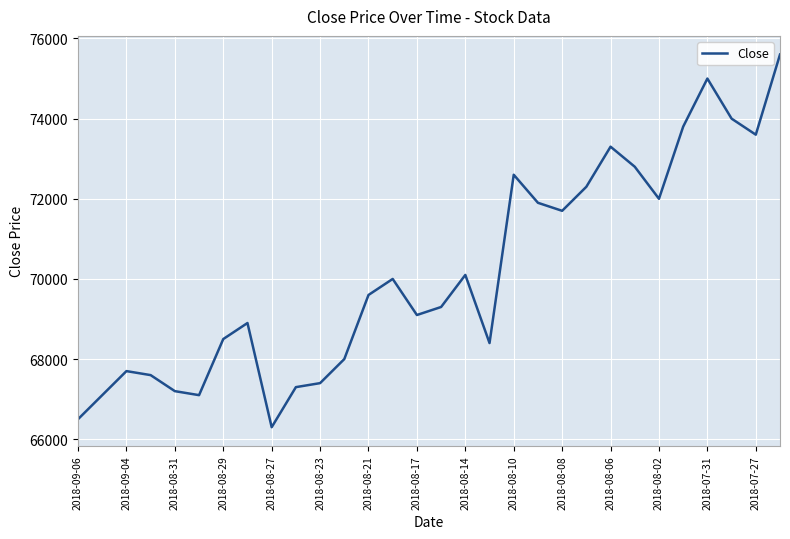

What is the greatest value displayed?

75600